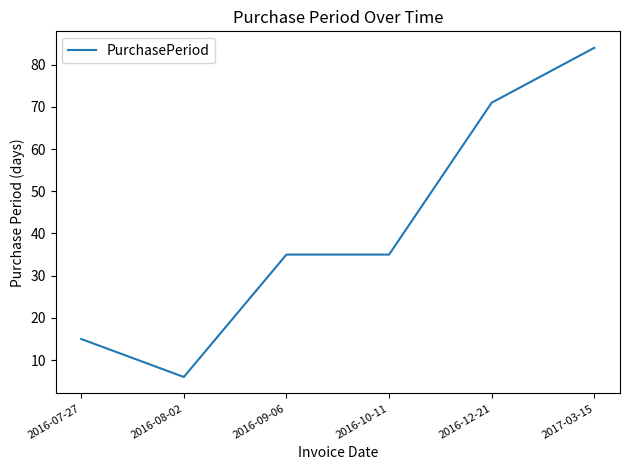

What is the difference between the values at 2017-03-15 and 2016-10-11?

49